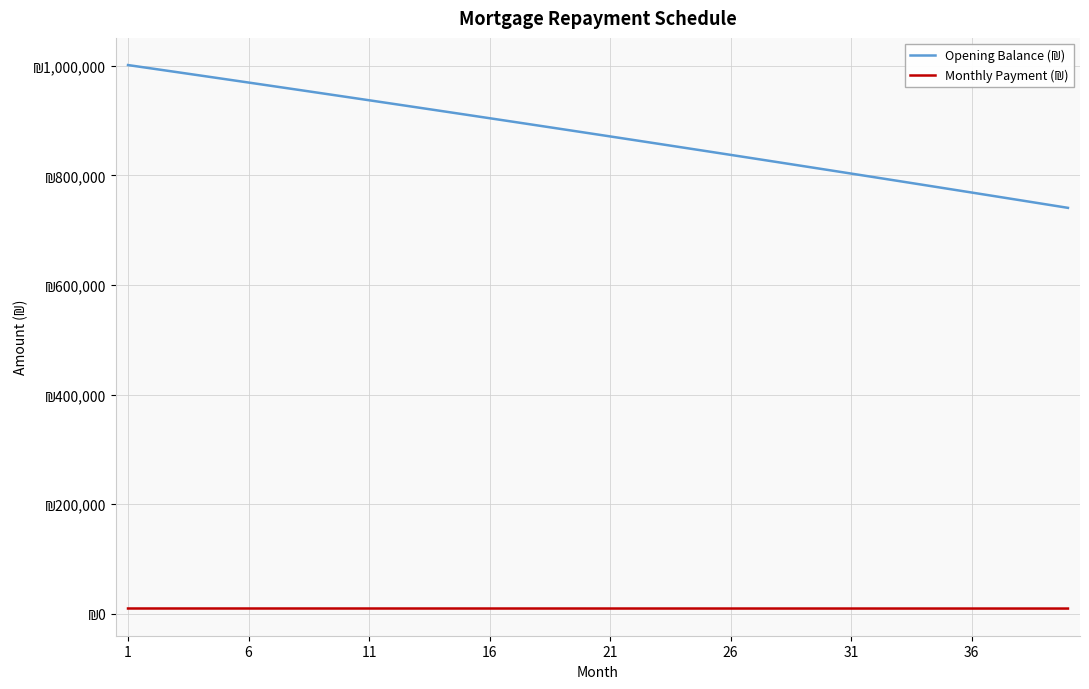

Is this an area chart (filled region under the line)?

No